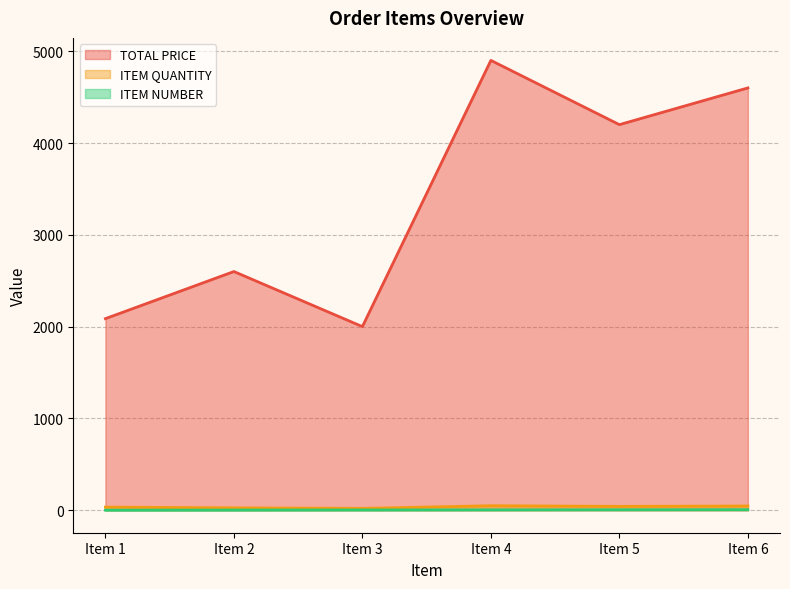

How many series are shown in this chart?

3